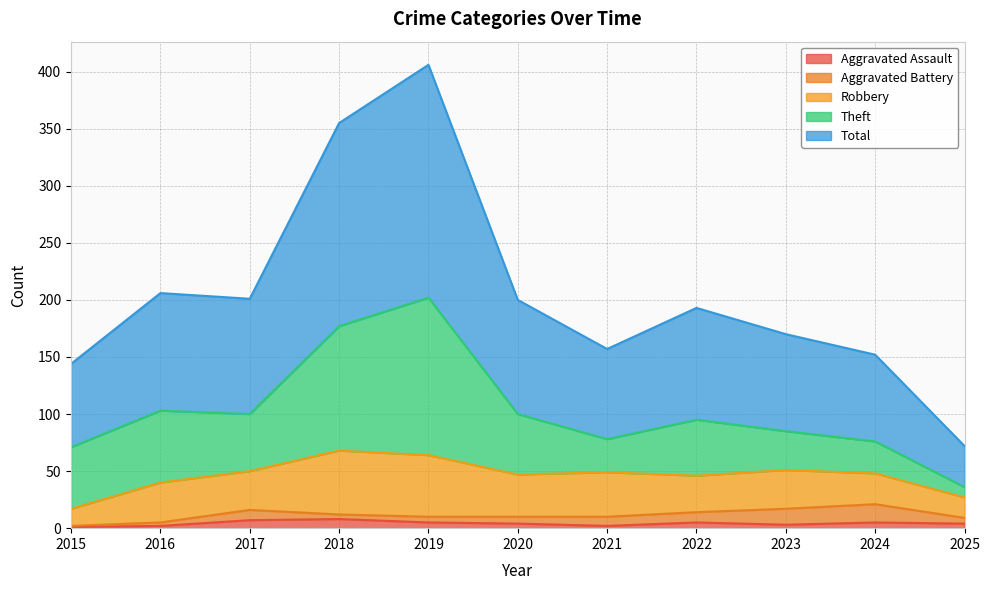

How many lines are shown in the chart?

5